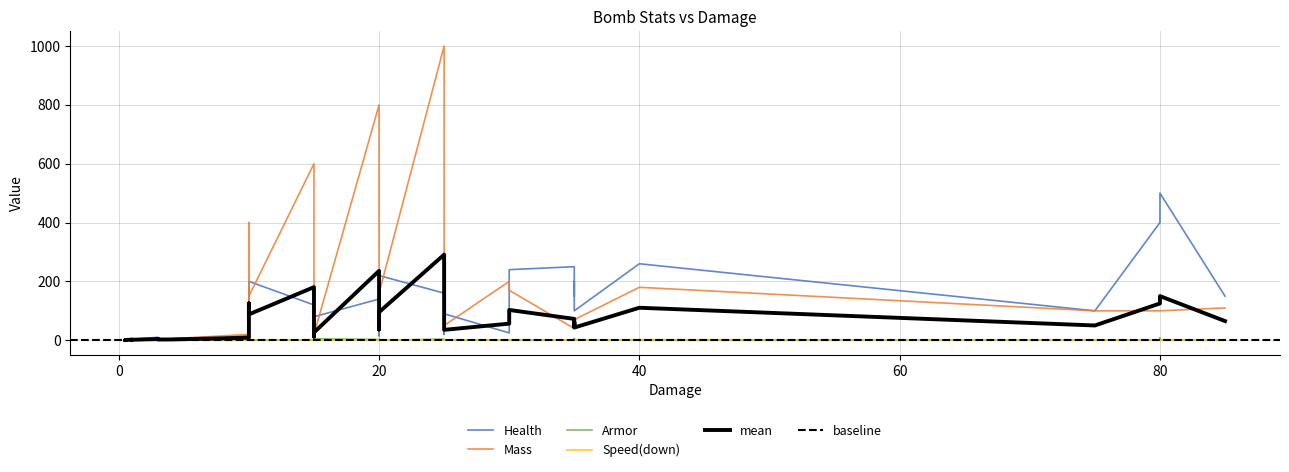

Reading right to left, extract all data points from this chart.

Health: 150.0	100.0	260.0	240.0	220.0	200.0	160.0	140.0	120.0	100.0	25.0	20.0	15.0	10.0	100.0	90.0	80.0	70.0	15.0	10.0	8.0	5.0	400.0	150.0	30.0	4.0	2.0	0.2	400.0	200.0	80.0	10.0	3.0	0.4	500.0	250.0	100.0	10.0	3.0	0.4
Mass: 110.0	100.0	180.0	170.0	160.0	150.0	1000.0	800.0	600.0	400.0	200.0	160.0	130.0	100.0	70.0	50.0	30.0	10.0	20.0	15.0	10.0	5.0	100.0	40.0	20.0	5.0	3.0	1.0	100.0	40.0	20.0	5.0	3.0	1.0	100.0	40.0	20.0	5.0	3.0	1.0
Armor: 0.0	0.0	0.0	0.0	0.0	0.0	4.0	3.0	2.0	1.0	0.0	0.0	0.0	0.0	2.0	1.0	0.0	0.0	0.0	0.0	0.0	0.0	0.0	0.0	0.0	0.0	0.0	0.0	8.0	6.0	5.0	3.0	2.0	1.0	0.0	0.0	0.0	0.0	0.0	0.0
Speed(down): 1.0	1.0	2.0	2.0	2.0	2.0	0.1	0.2	0.2	0.3	1.0	1.0	1.0	1.0	0.7	0.7	0.7	0.7	1.0	1.0	1.0	1.0	0.2	0.4	0.6	1.5	1.2	1.0	0.2	0.4	0.6	1.5	1.2	1.0	0.2	0.4	0.6	1.5	1.2	1.0
Damage: 85.0	75.0	40.0	30.0	20.0	10.0	25.0	20.0	15.0	10.0	30.0	25.0	20.0	15.0	35.0	25.0	15.0	10.0	10.0	8.0	6.0	4.0	80.0	35.0	15.0	3.0	1.0	0.5	80.0	35.0	15.0	3.0	1.0	0.5	80.0	35.0	15.0	3.0	1.0	0.5